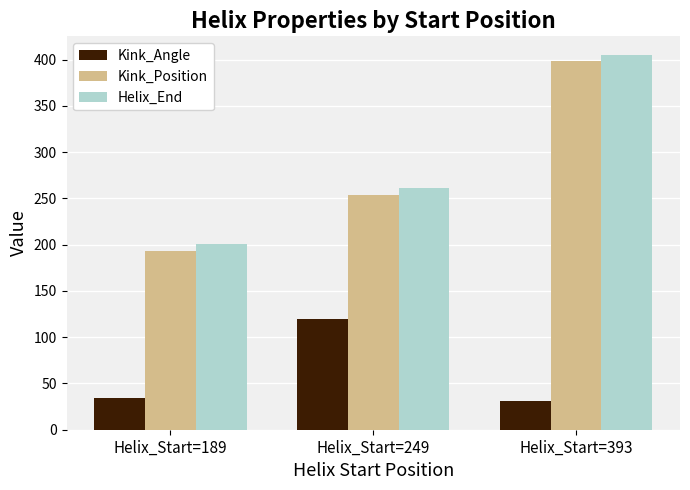

The Kink_Position series shows 254.0 at Helix_Start=249. True or false?

True